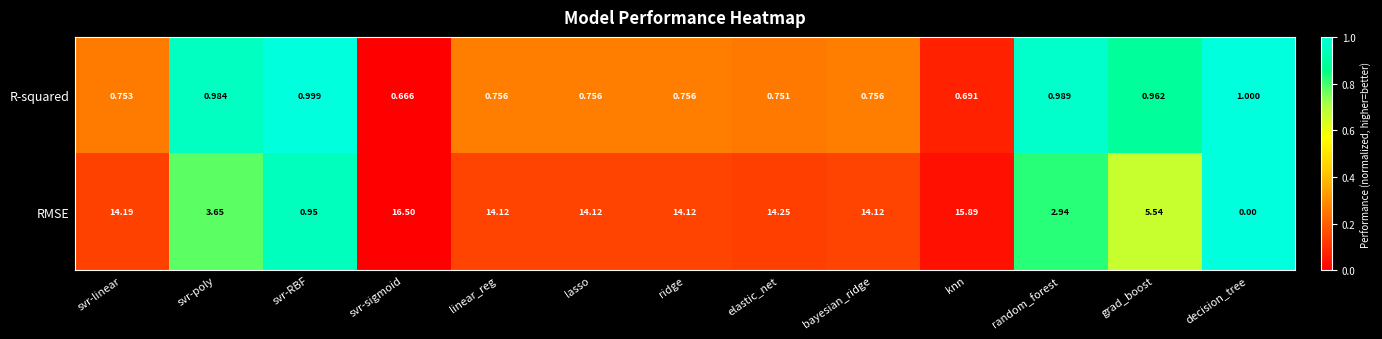

How many categories are shown in the chart?

13